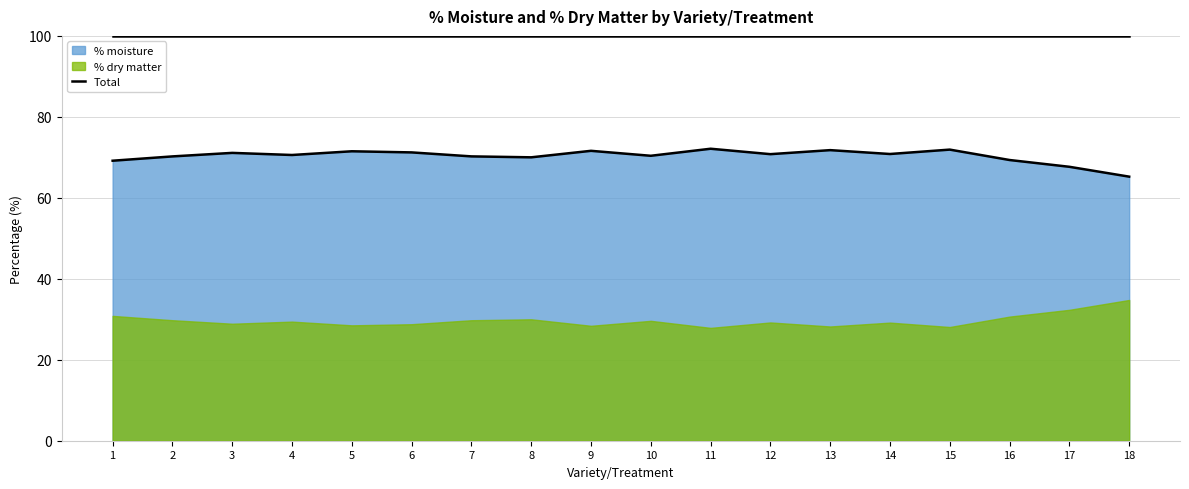

How many data points are less than 70?

4